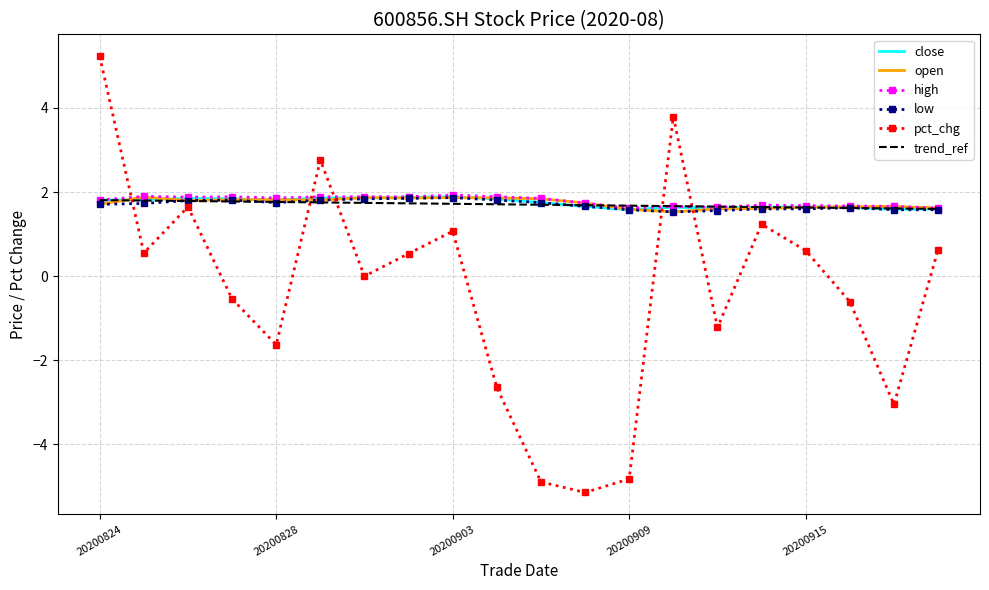

True or false: close has a value of 1.6 at 20200909.

True